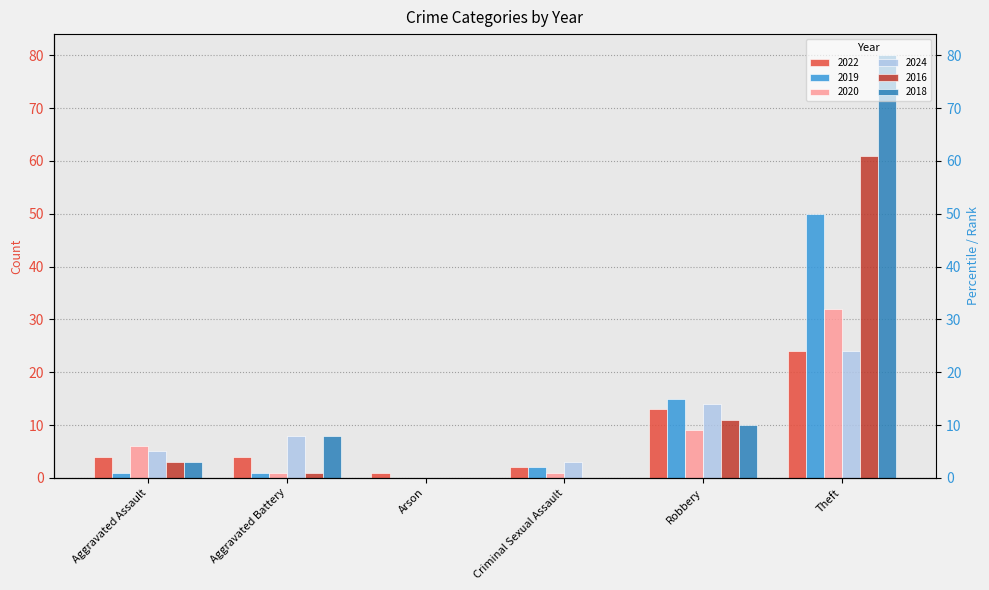

Reading left to right, what are all the values shown in this chart?

2022: 4	4	1	2	13	24
2019: 1	1	0	2	15	50
2020: 6	1	0	1	9	32
2024: 5	8	0	3	14	24
2016: 3	1	0	0	11	61
2018: 3	8	0	0	10	80